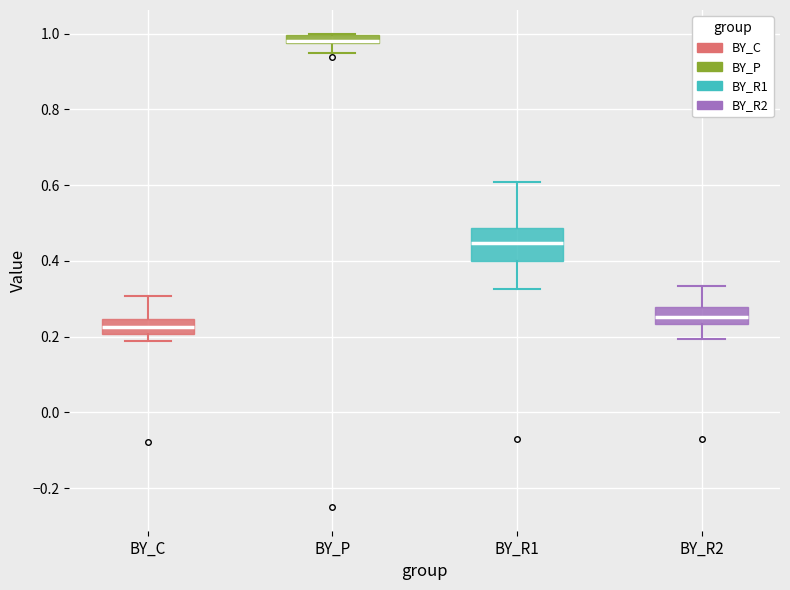

Which box has the lowest median line?

BY_C